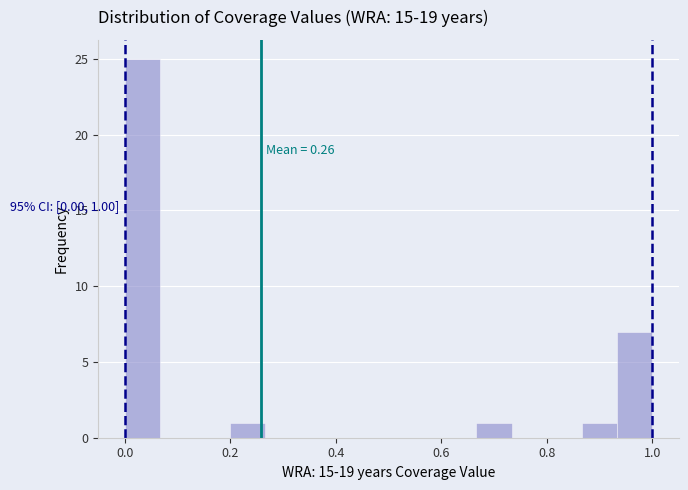

Around what value on the x-axis is the tallest bar? Give the approximate position of its centre, as read against the axis.

0.04